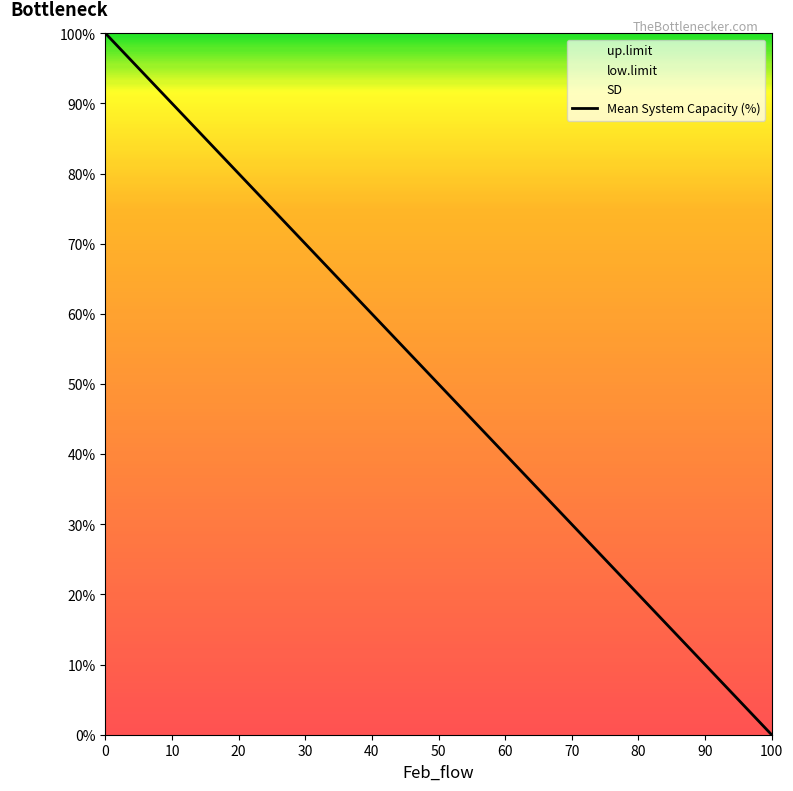

What is the difference between the maximum and minimum values in the Mean System Capacity (%) series?

100